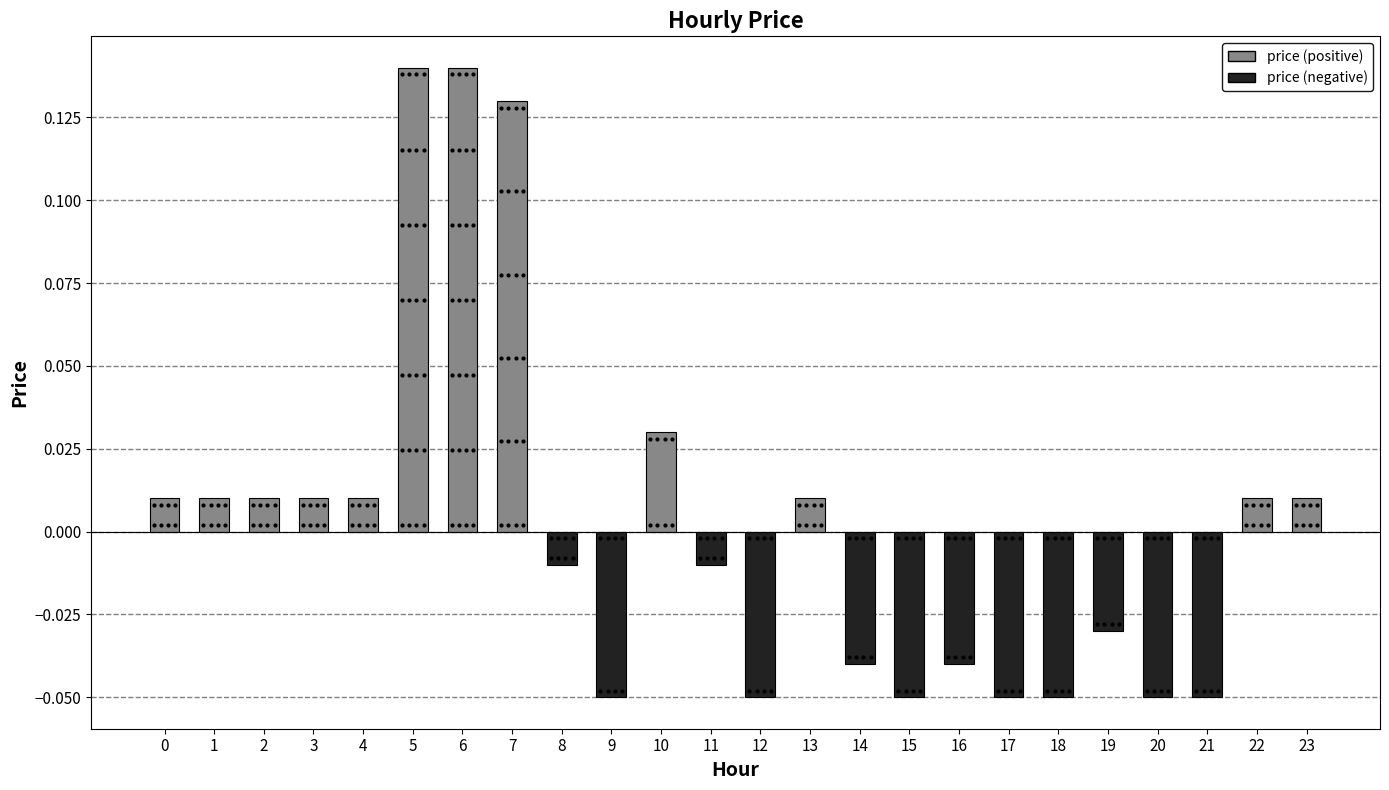

Between 23 and 21, which is larger?

23